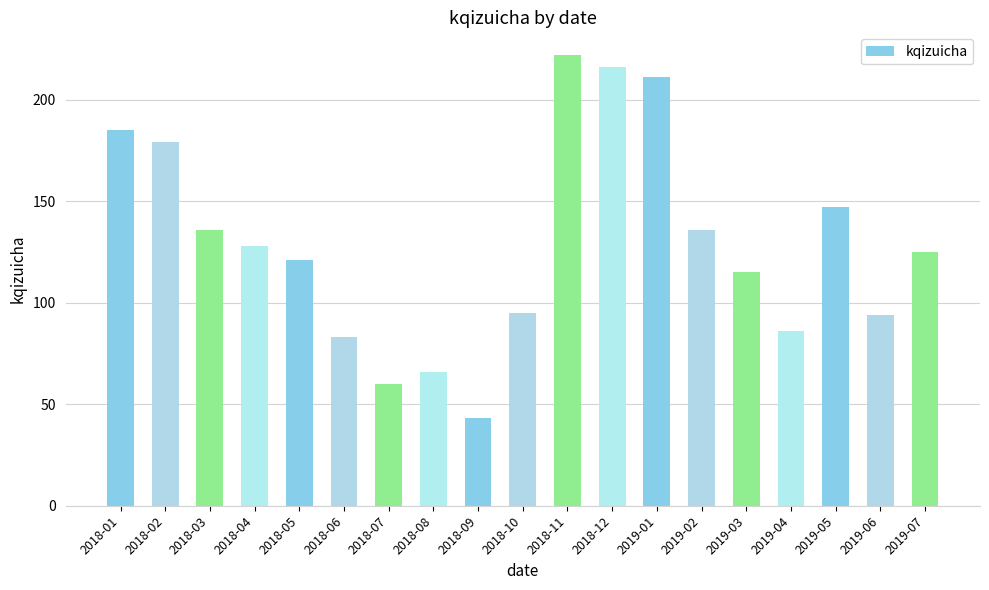

Reading left to right, transcribe all the data shown in this chart.

185	179	136	128	121	83	60	66	43	95	222	216	211	136	115	86	147	94	125